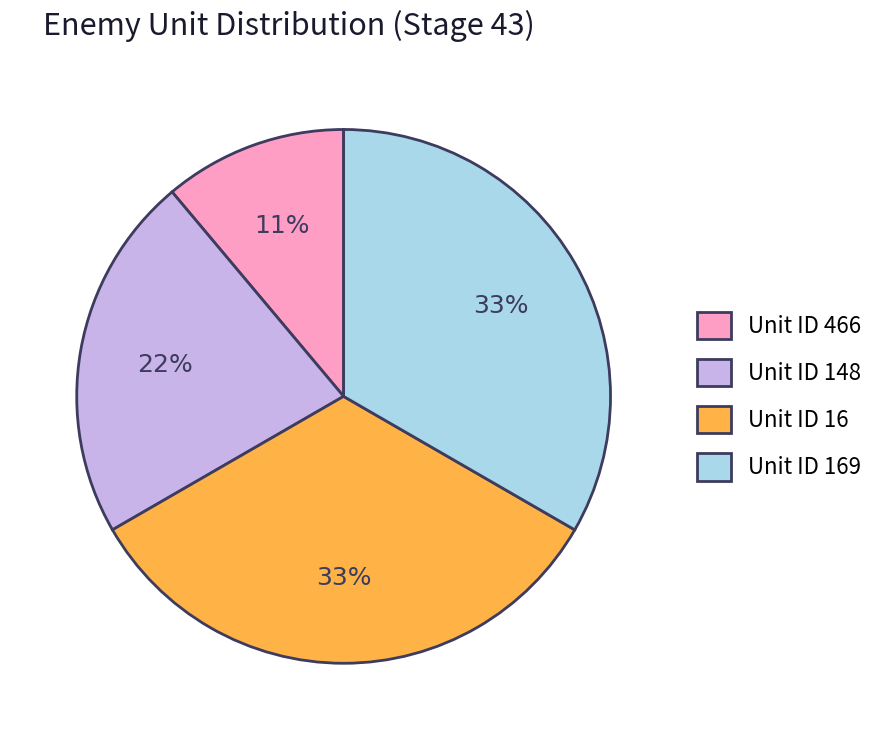

True or false: Unit ID 16 accounts for 33% of the total.

True